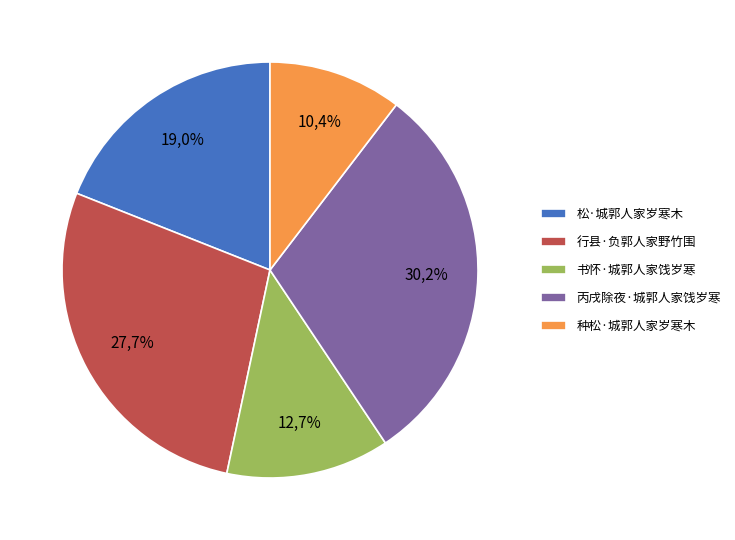

How many slices are in this pie chart?

5